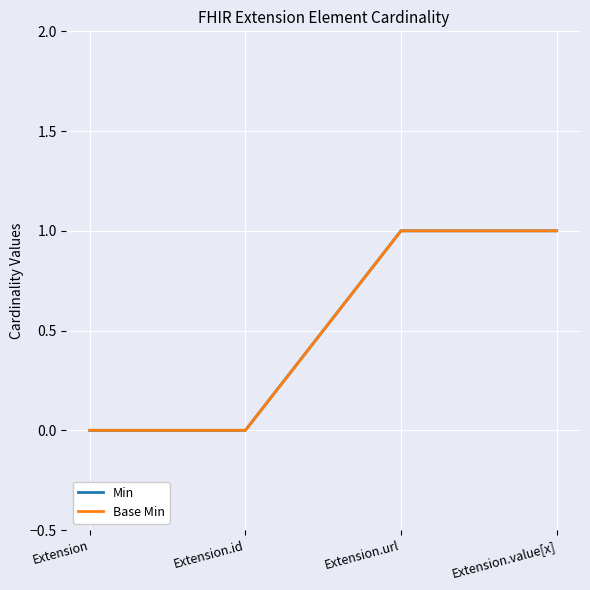

Which series has the largest total across all categories?

Min